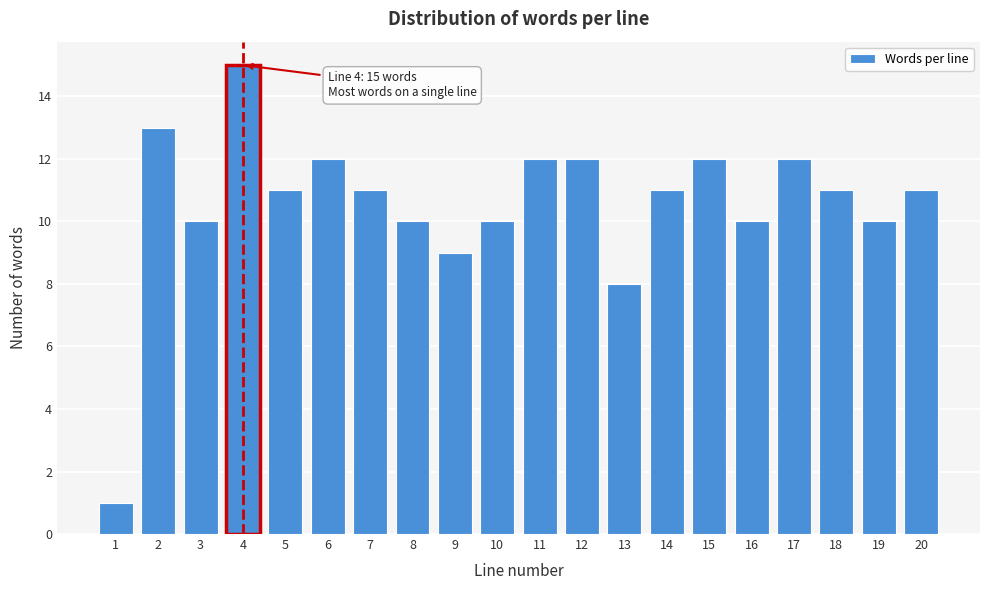

Reading right to left, list all the values displayed in this chart.

20=11	19=10	18=11	17=12	16=10	15=12	14=11	13=8	12=12	11=12	10=10	9=9	8=10	7=11	6=12	5=11	4=15	3=10	2=13	1=1